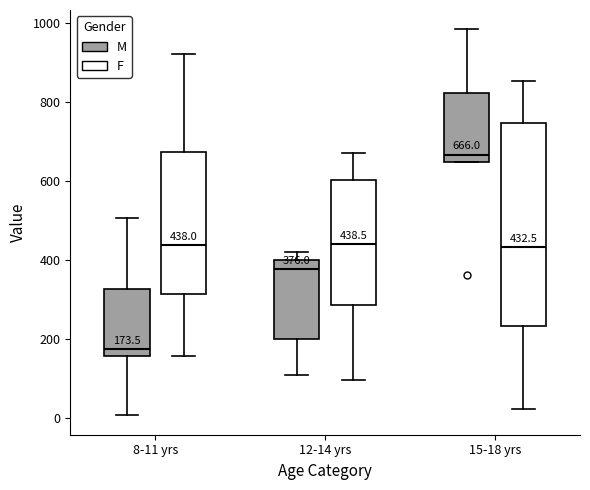

Which box has the highest median line?

15-18 yrs (M)